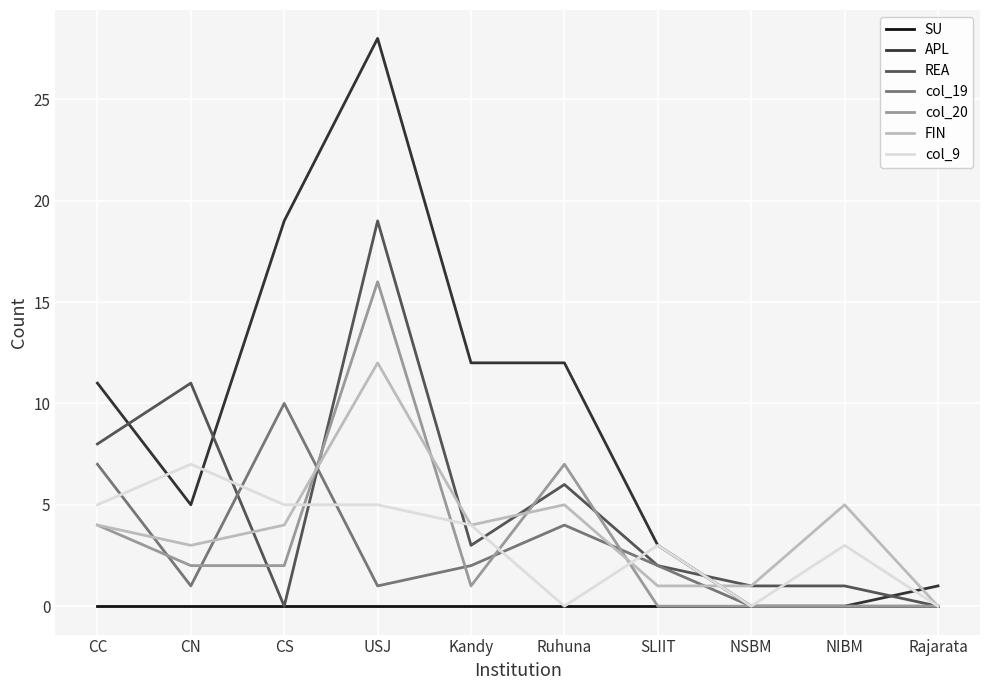

Is this an area chart (filled region under the line)?

No